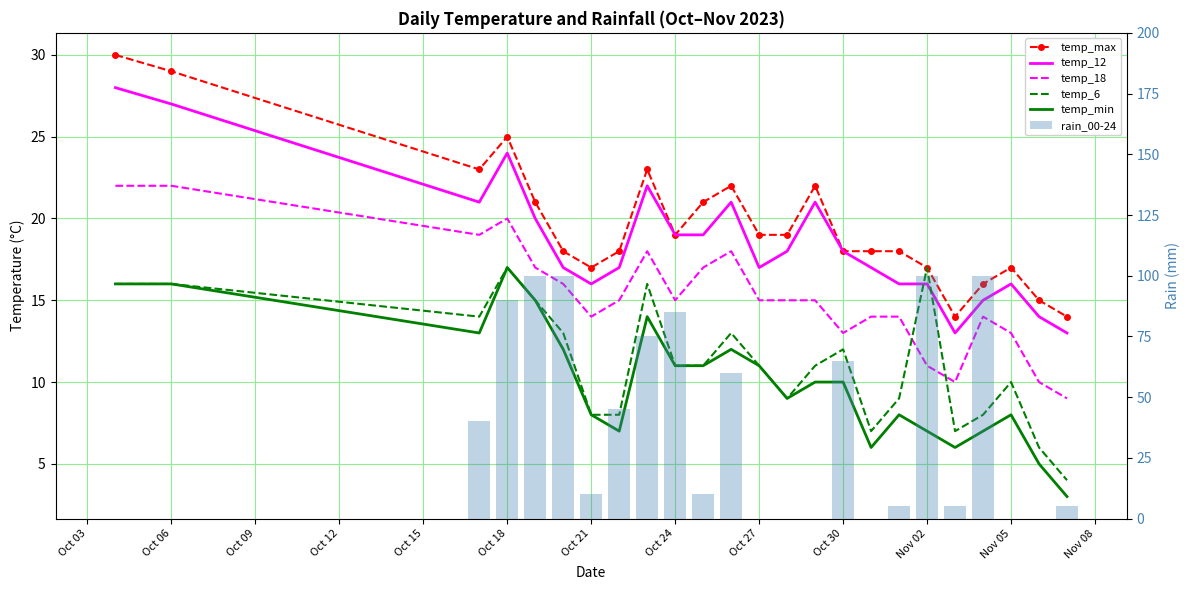

At how many categories does at least one series exceed 69?

7